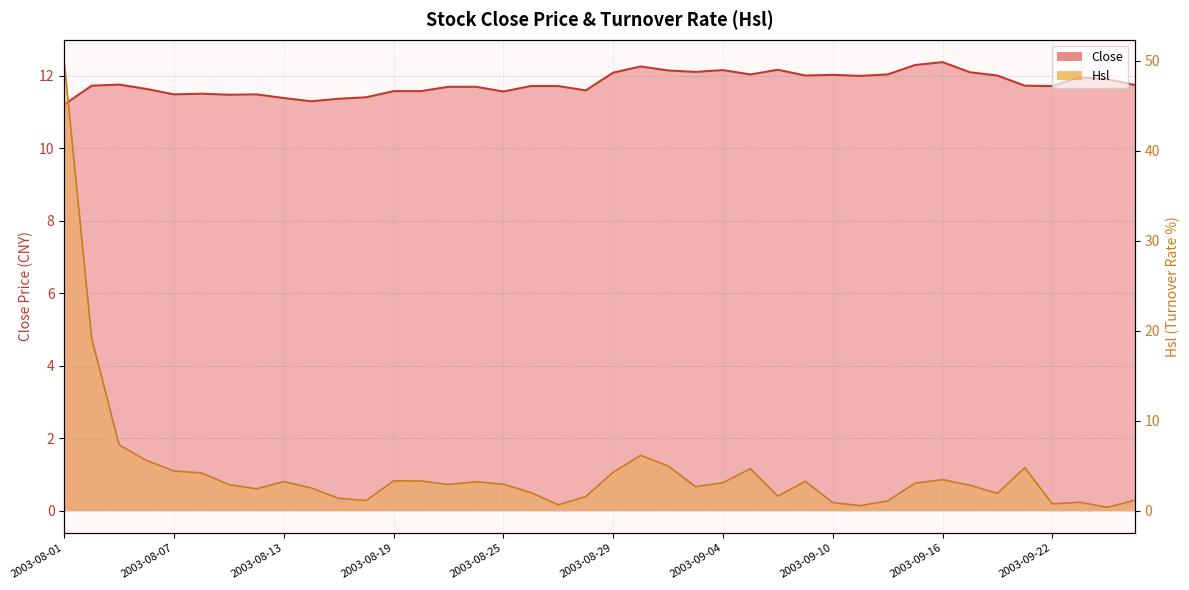

What is the label of the 10th point from the right?

2003-09-12